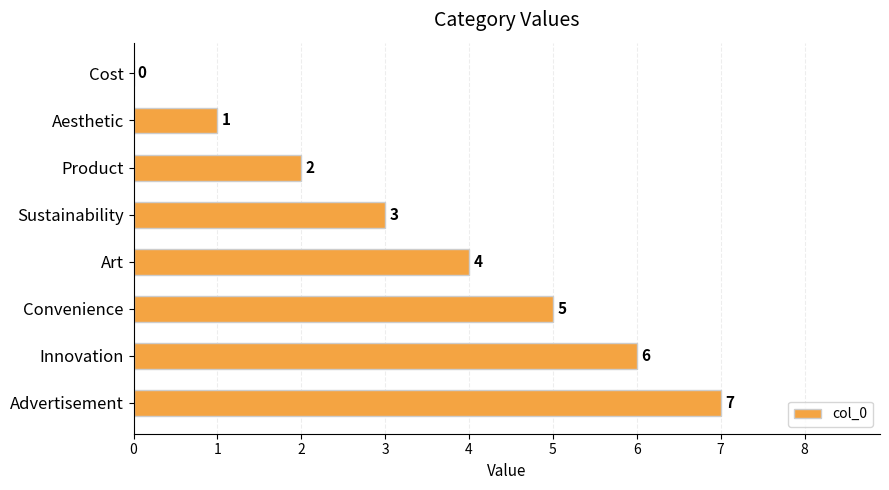

Between Convenience and Product, which is larger?

Convenience